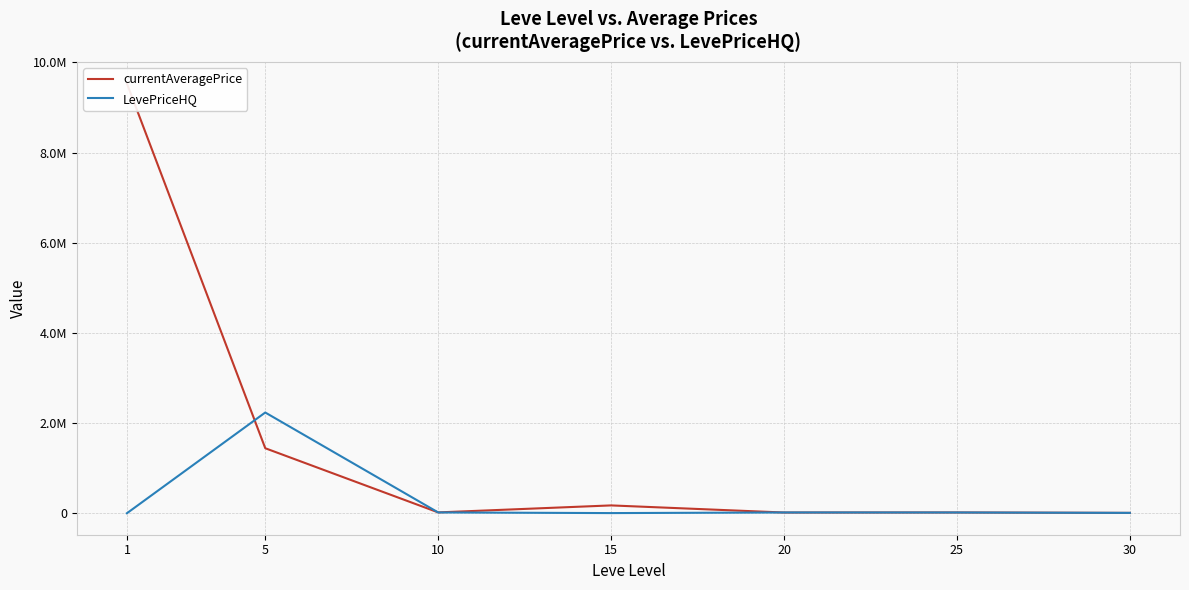

What is the average value of the LevePriceHQ series?

332754.1